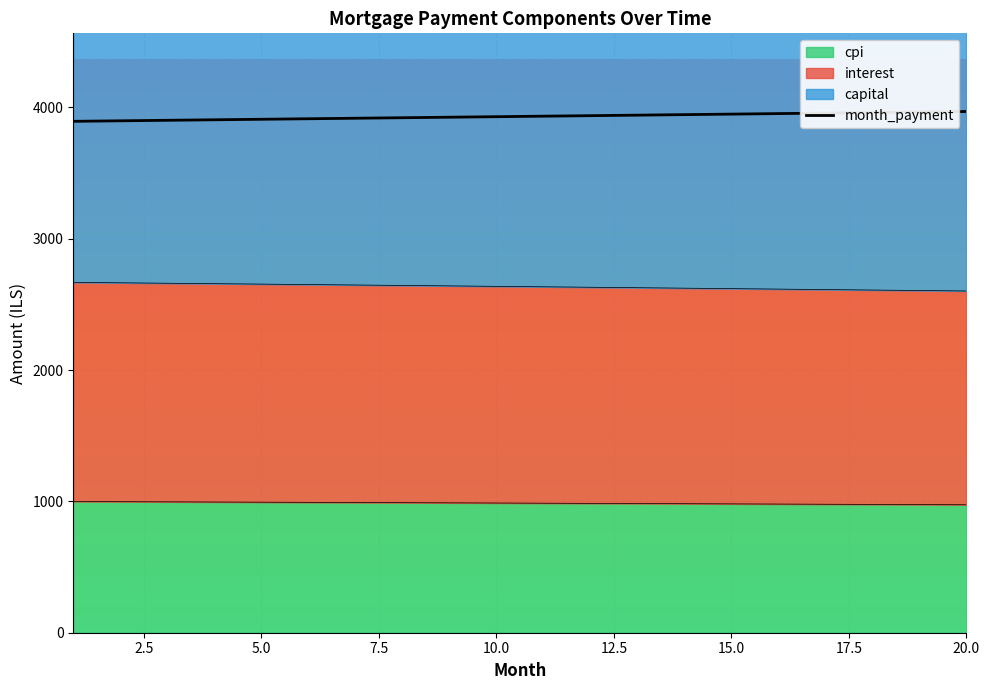

What is the lowest value of the interest series?

2601.6